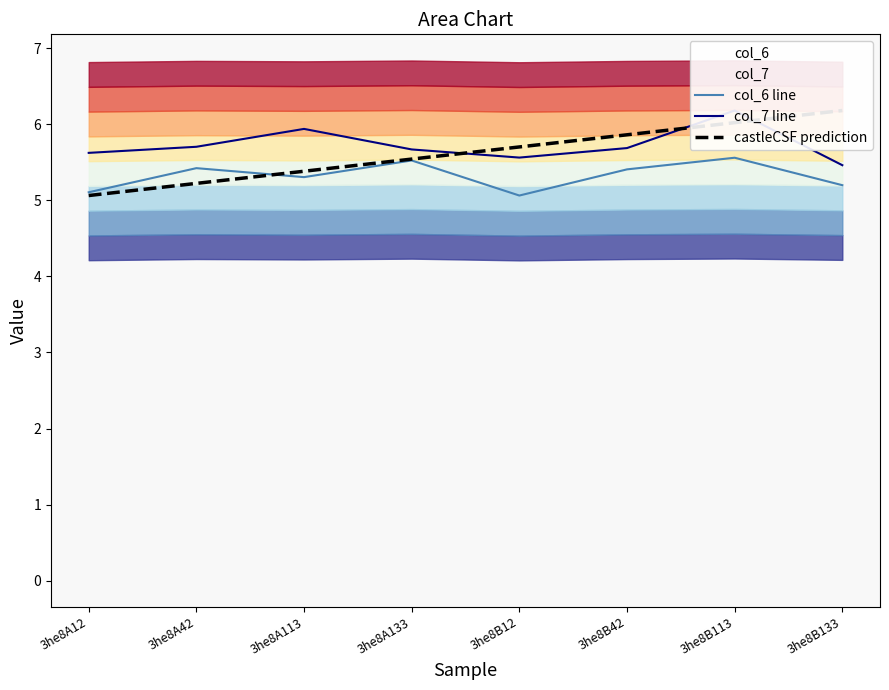

Which series has the widest spread of values?

castleCSF prediction